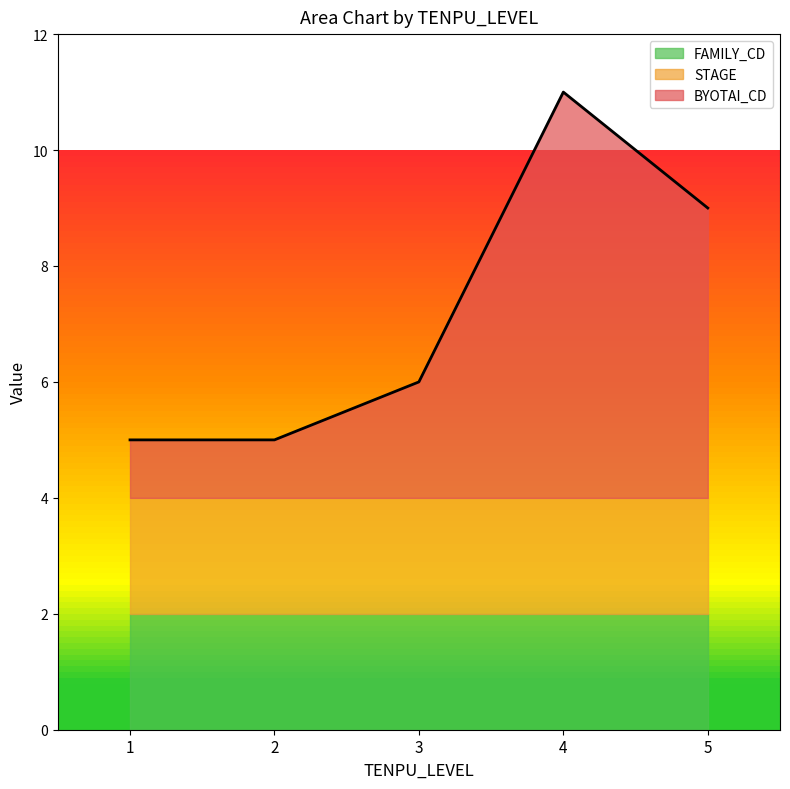

After their last crossing, which series has the higher values: BYOTAI_CD or STAGE?

BYOTAI_CD